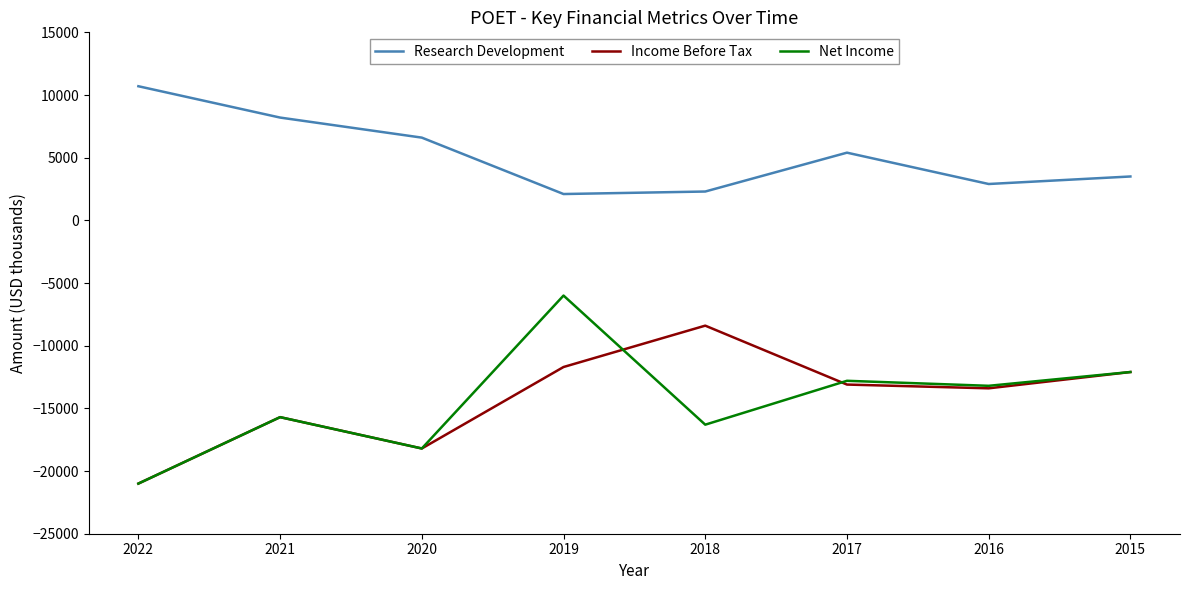

Reading right to left, list all the values displayed in this chart.

Research Development: 2015=3500	2016=2900	2017=5400	2018=2300	2019=2100	2020=6600	2021=8200	2022=10700
Income Before Tax: 2015=-12100	2016=-13400	2017=-13100	2018=-8400	2019=-11700	2020=-18200	2021=-15700	2022=-21000
Net Income: 2015=-12100	2016=-13200	2017=-12800	2018=-16300	2019=-6000	2020=-18200	2021=-15700	2022=-21000